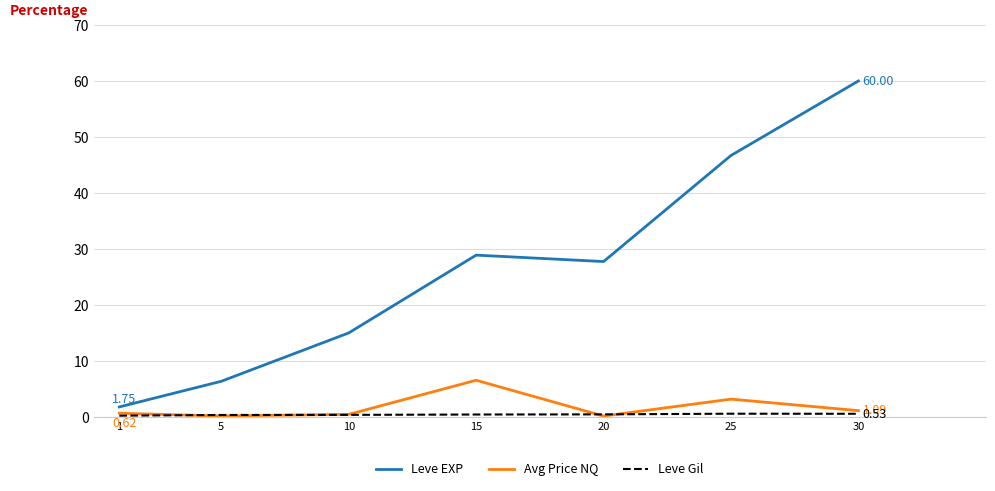

Which series has the largest total across all categories?

Leve EXP